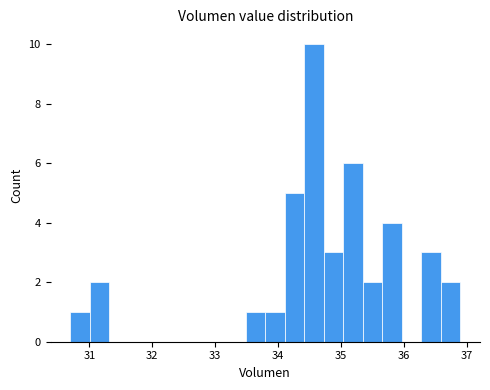

Around what value on the x-axis is the tallest bar? Give the approximate position of its centre, as read against the axis.

34.6